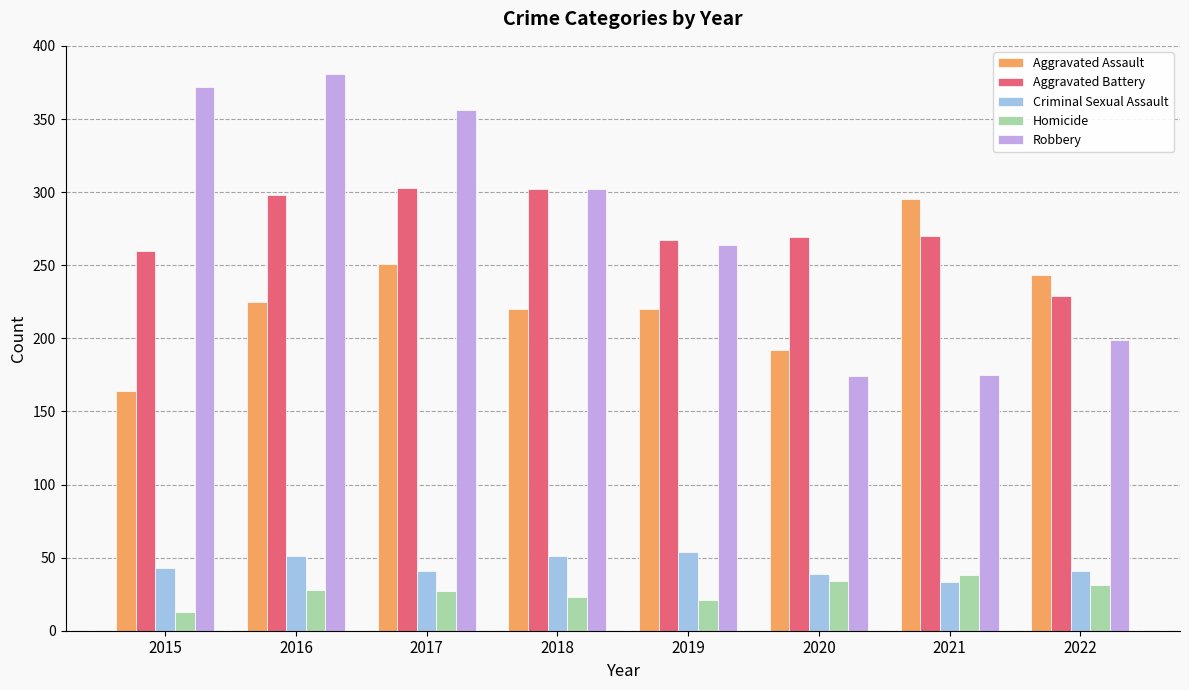

At how many categories does at least one series exceed 140?

8